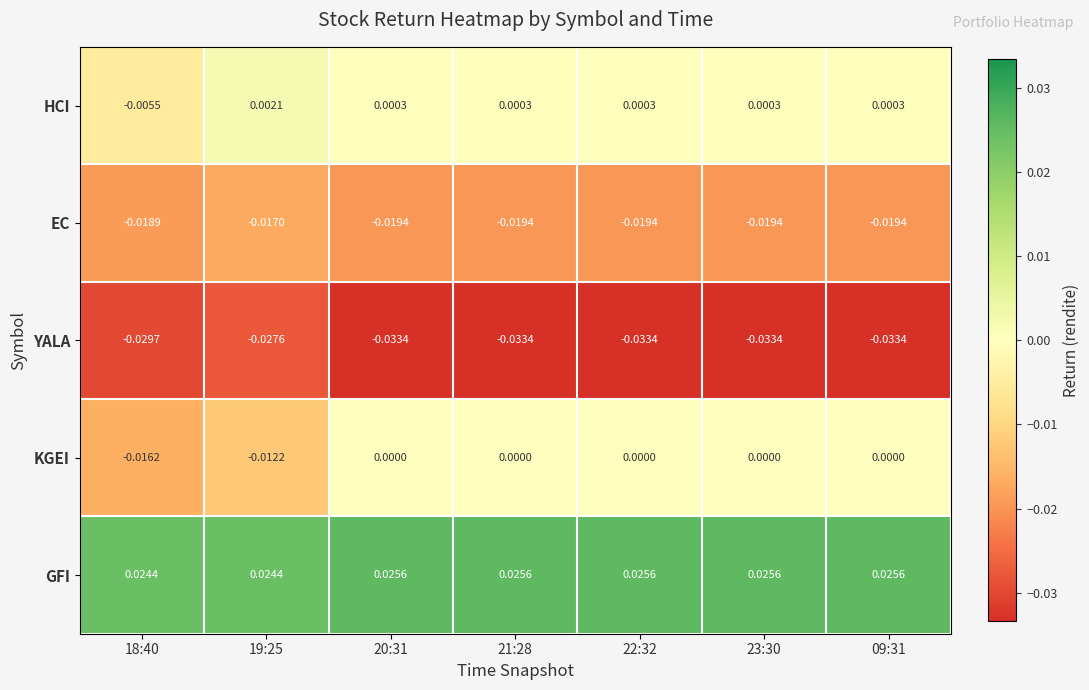

Which series changed the most between 18:40 and 23:30?

KGEI